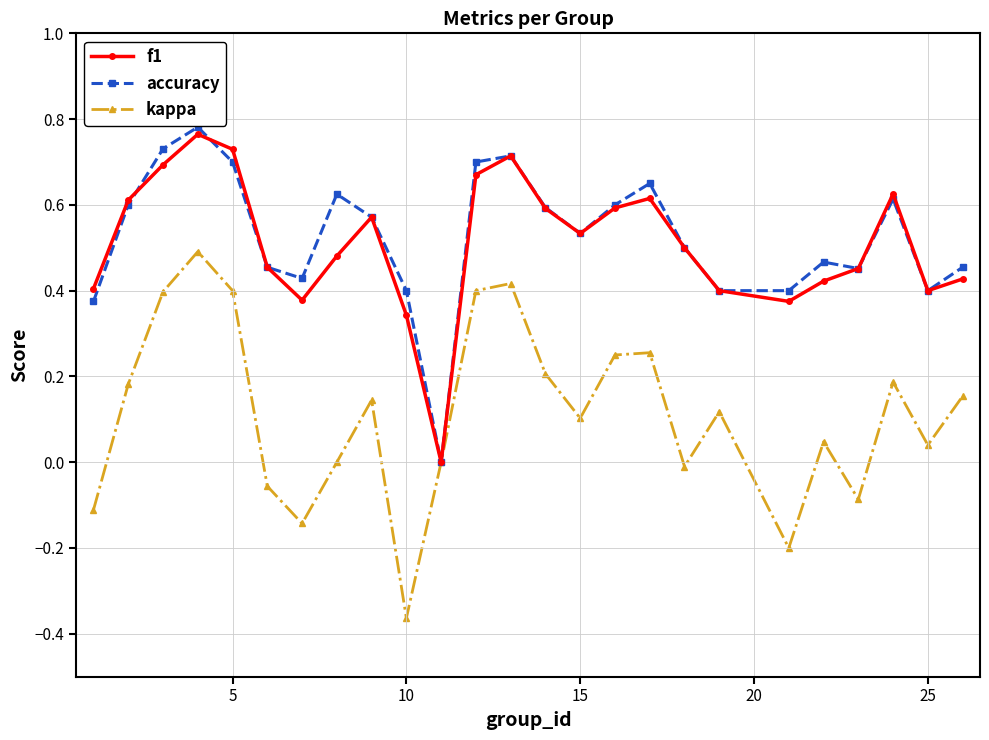

How many interior local peaks does the f1 series have?

5